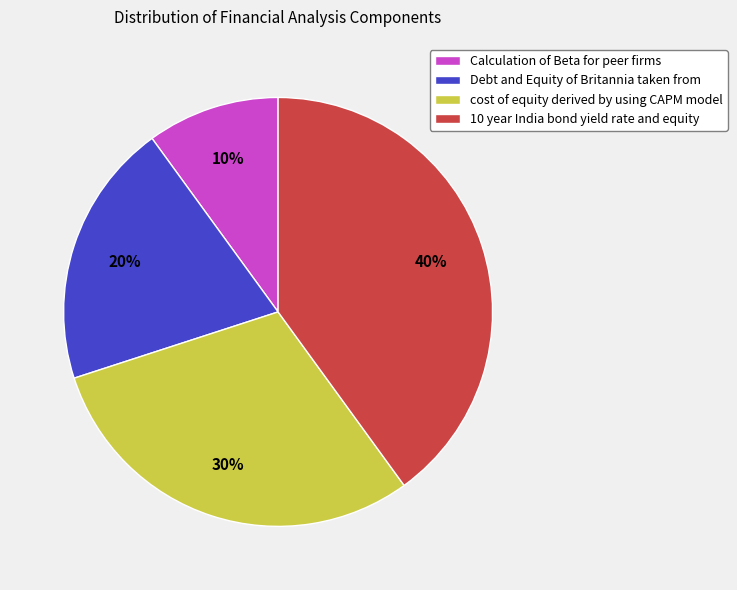

To the nearest percent, what percentage of the pie is 10 year India bond yield rate and equity?

40%